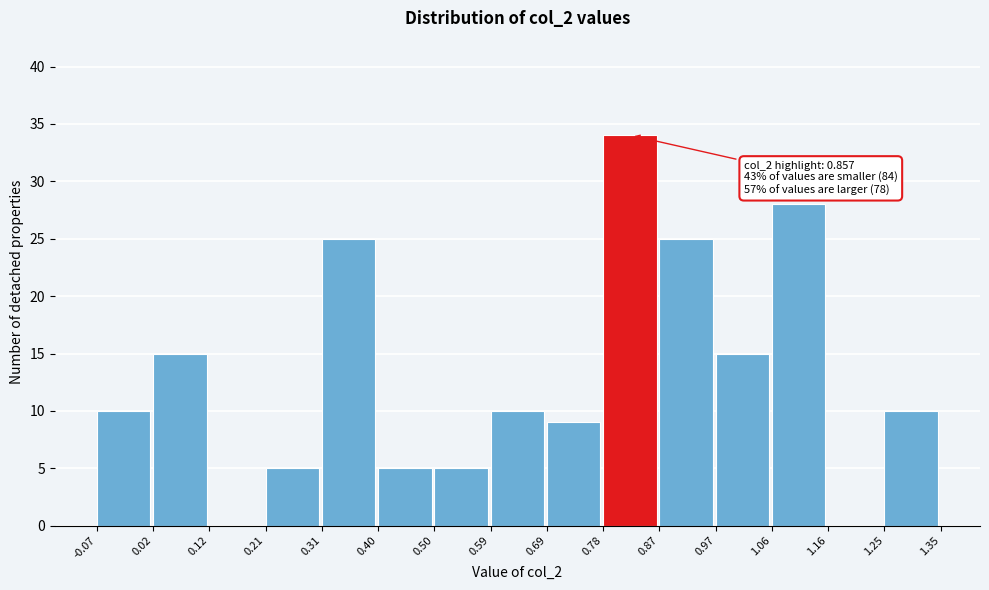

Which range on the x-axis has the tallest bar?

0.78 to 0.87